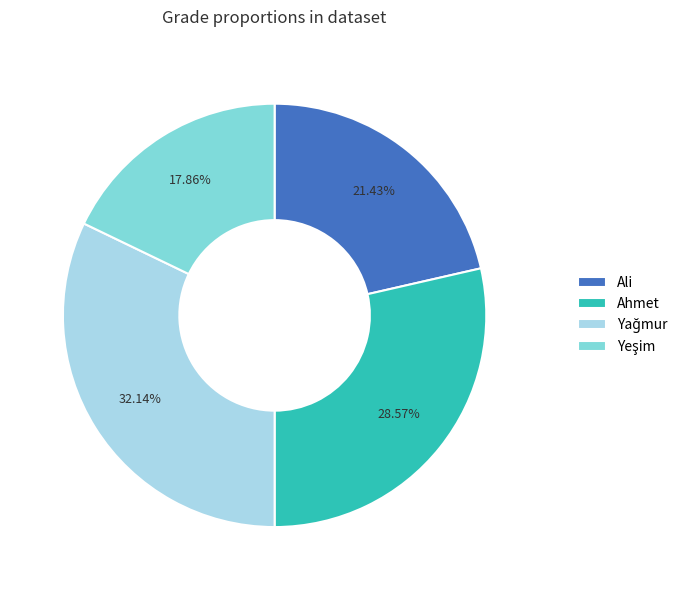

Is there a majority slice in this chart?

No